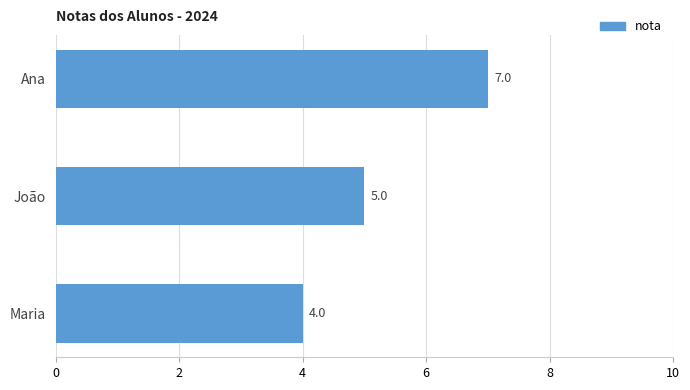

Is it true that the value at João is 2?

False